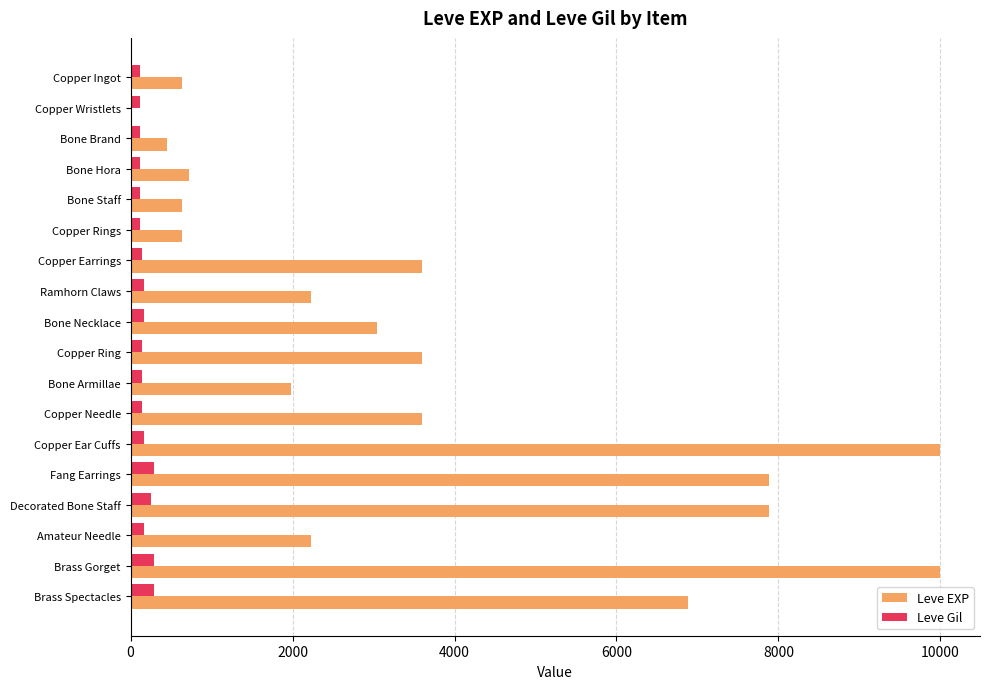

What is the total value across all series at Brass Spectacles?

7168